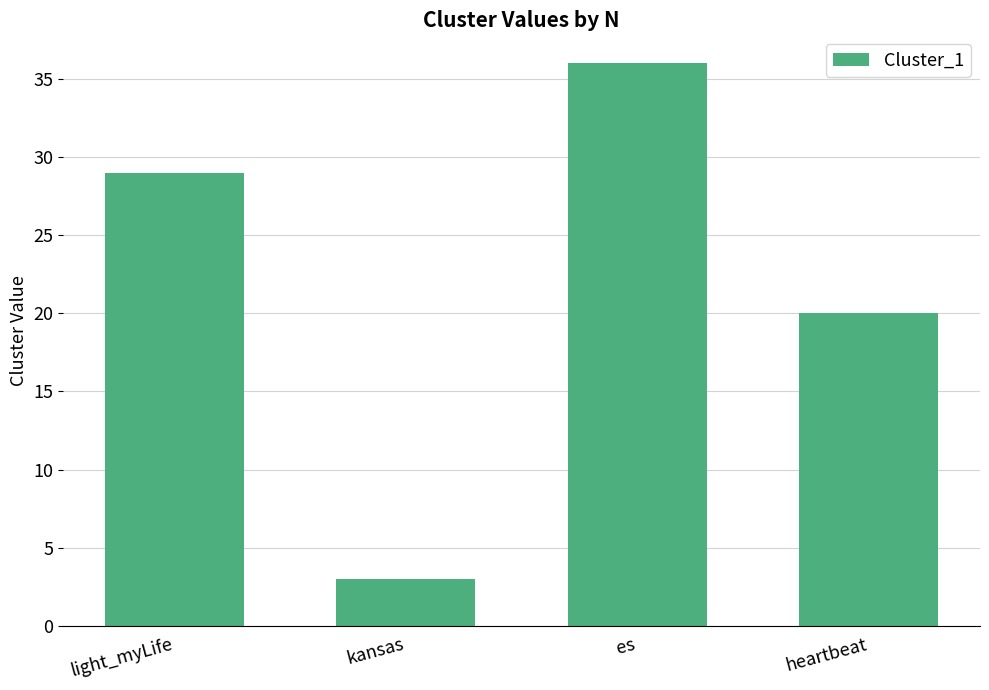

How many categories are shown in the chart?

4